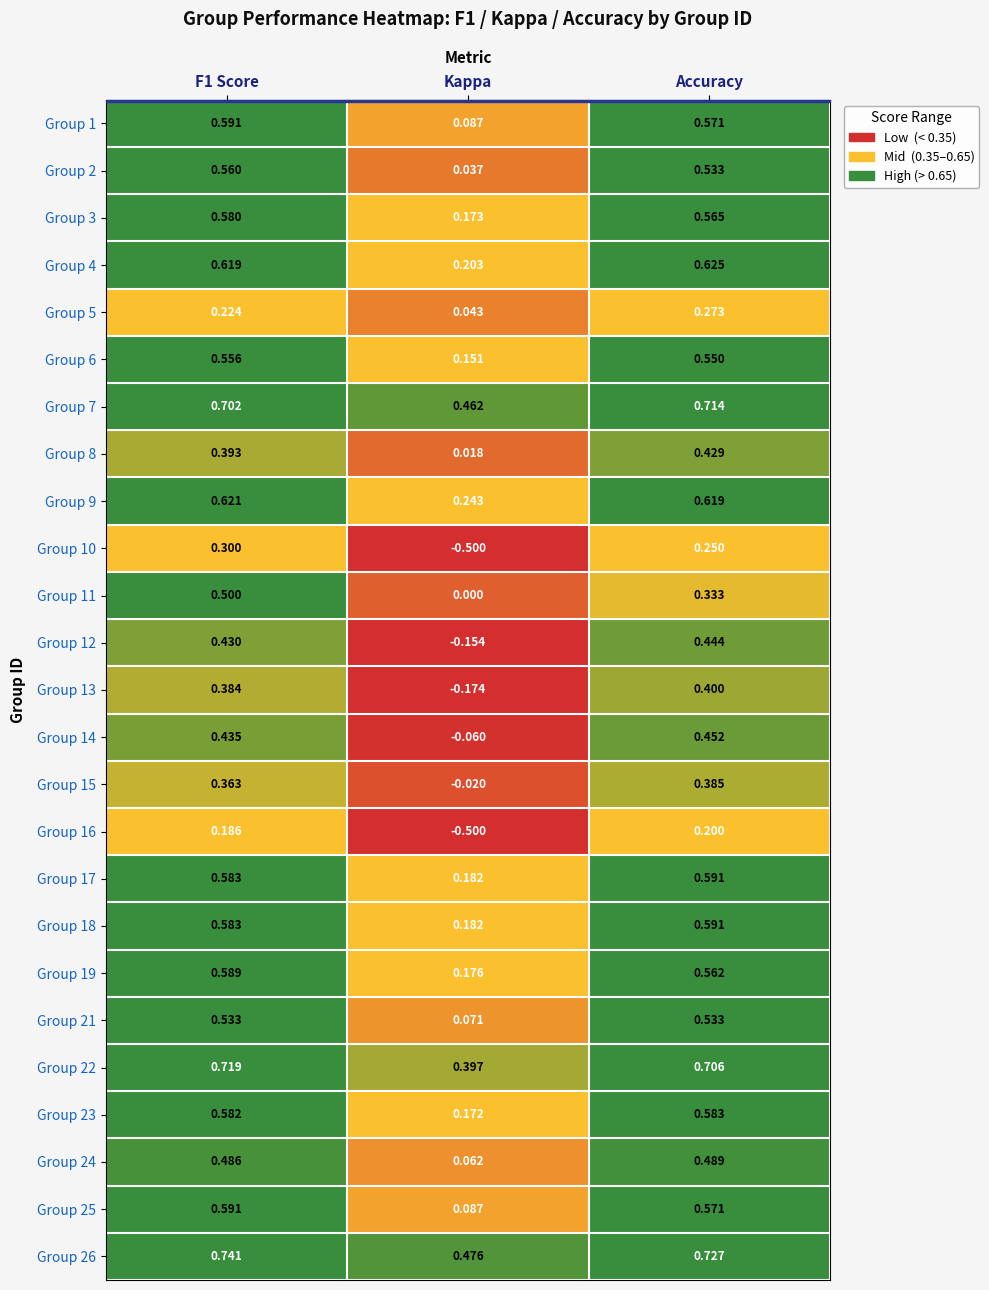

At which label does Group 8 reach its peak?

Accuracy